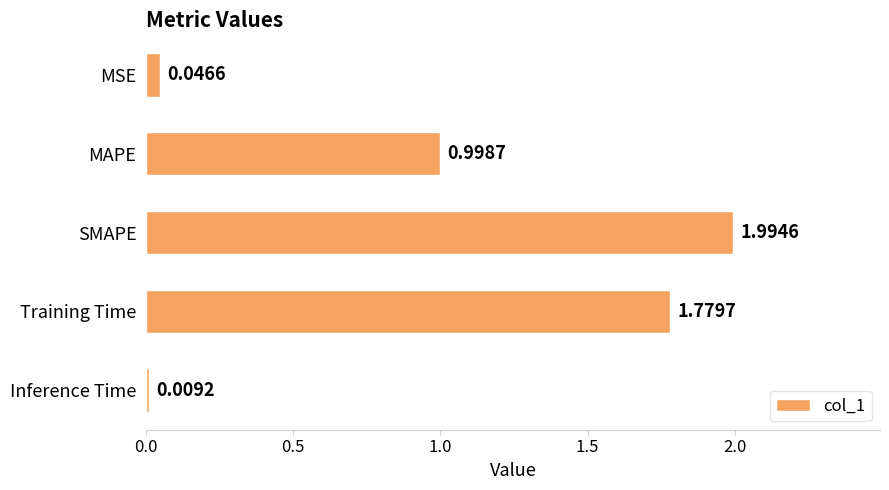

Which label corresponds to the smallest value in the chart?

Inference Time